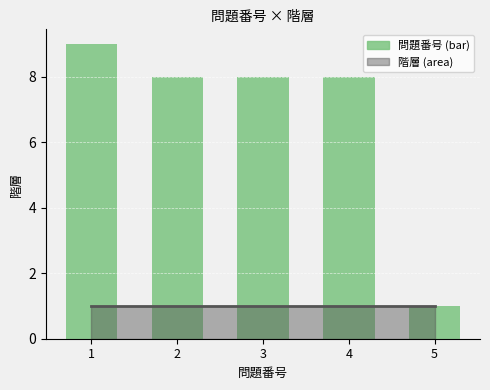

Are the bars grouped side by side (vs. stacked)?

No